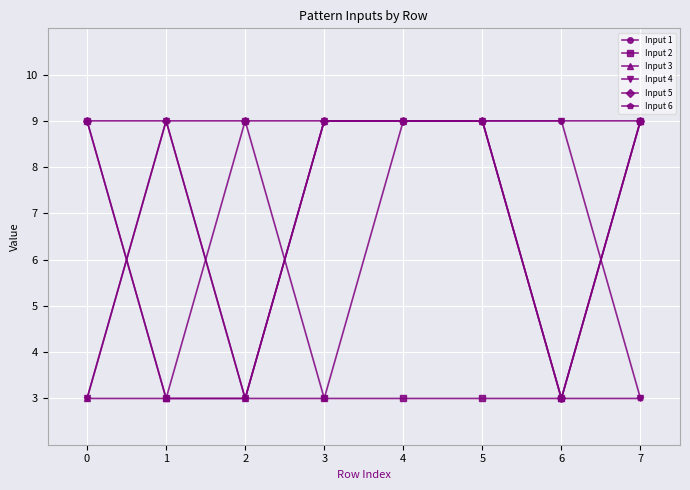

At which category does Input 6 reach its first local peak?

1